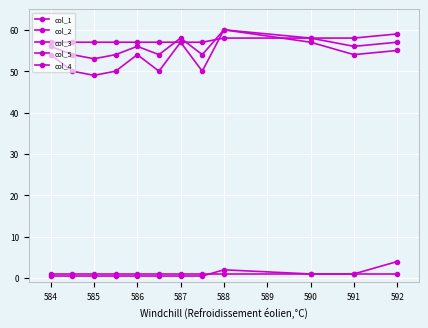

How many lines are shown in the chart?

5